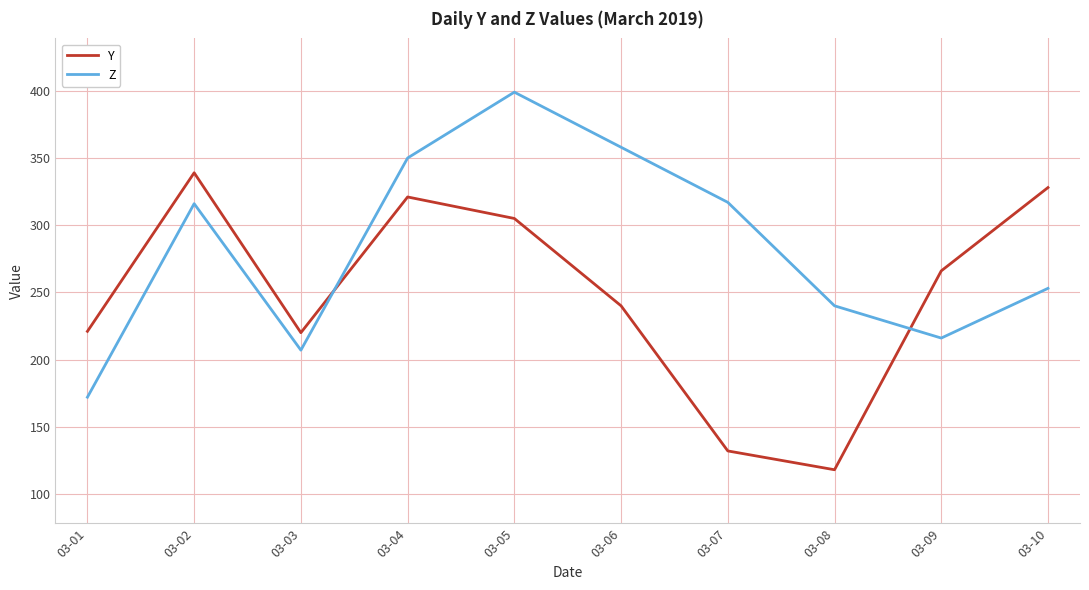

At which category is the sum across all series the highest?

03-05